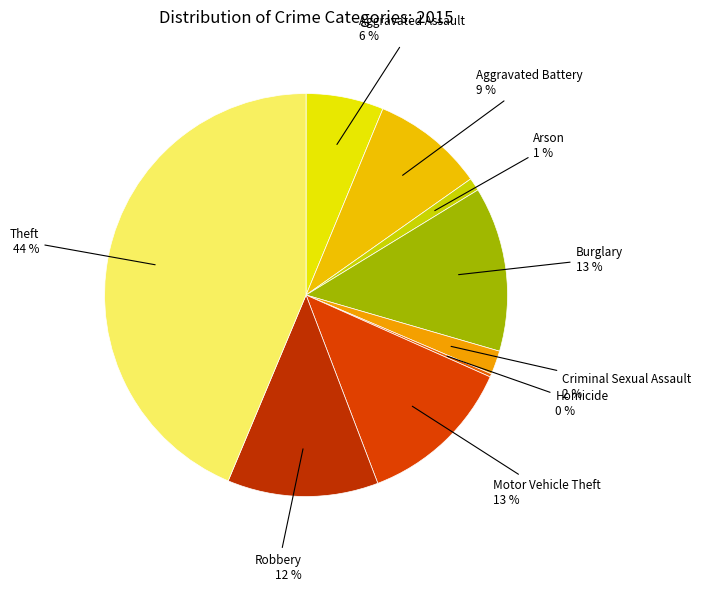

Does Robbery account for over 50% of the chart?

No